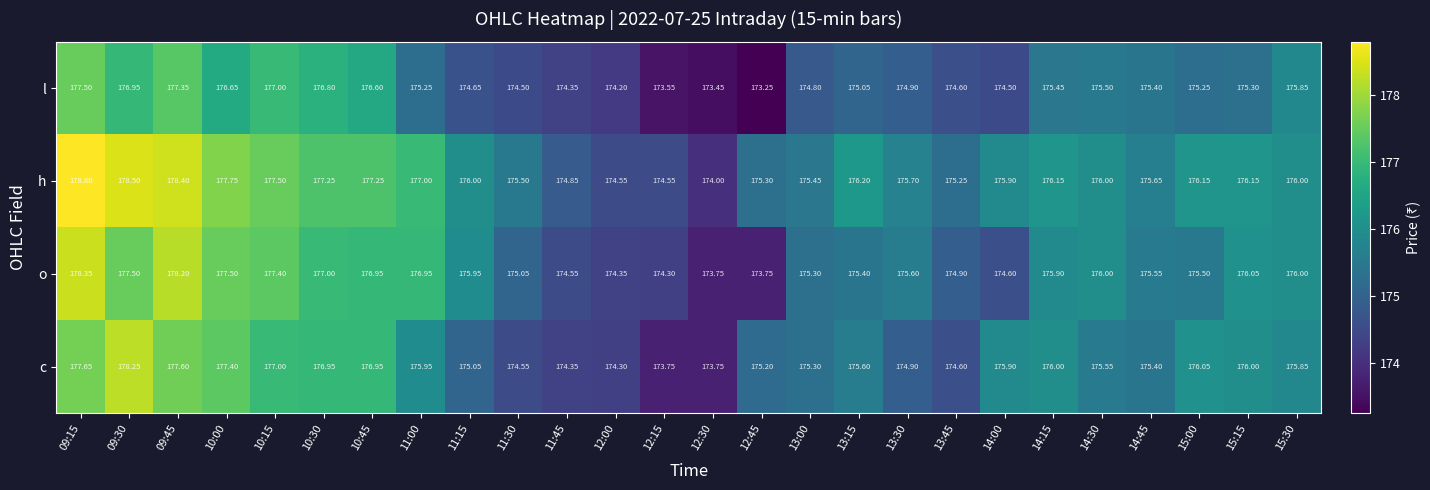

Rank the series at 09:30 from highest to lowest value.

h, c, o, l